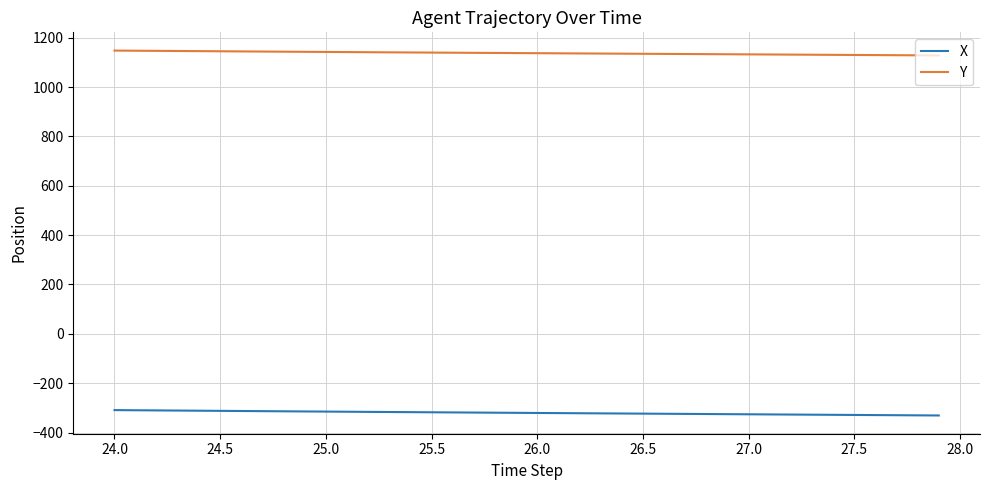

How many lines are shown in the chart?

2